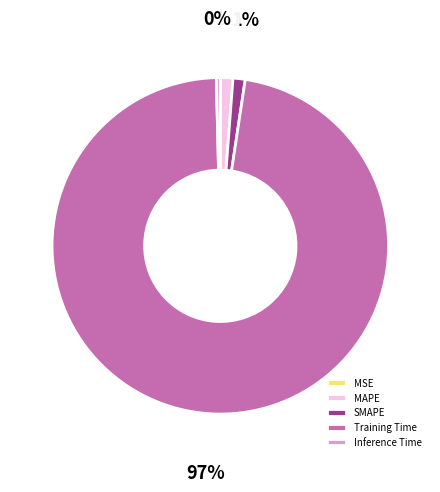

Do SMAPE and Inference Time together represent more than half of the pie?

No